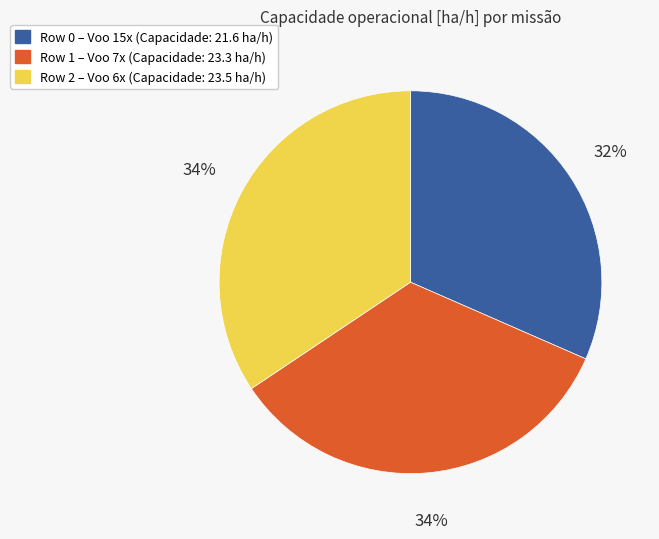

To the nearest percent, what is the average slice percentage?

33%